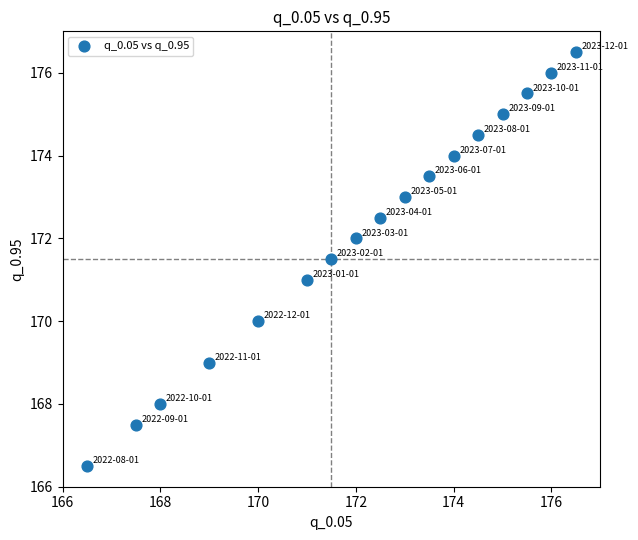

What is the range of X values (max minus min)?

10.0